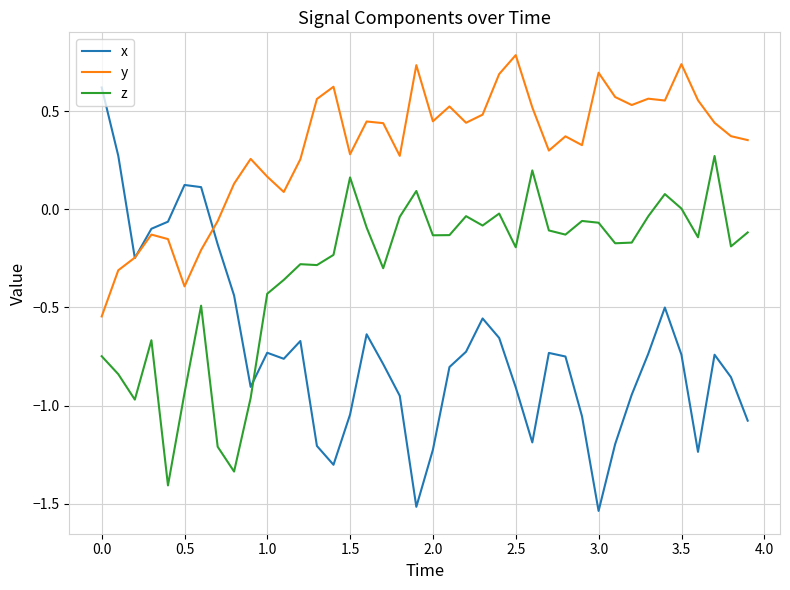

List the series in order of their peak value, highest first.

y, x, z